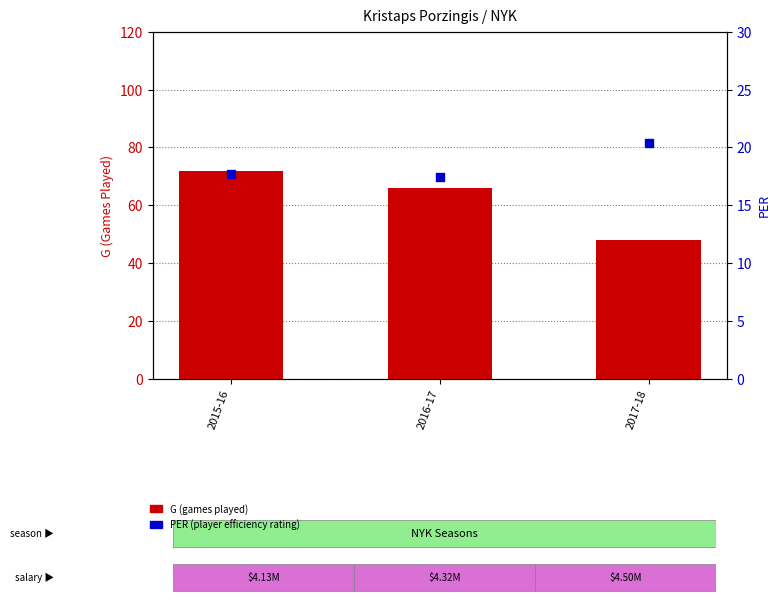

At how many categories does at least one series exceed 70?

1